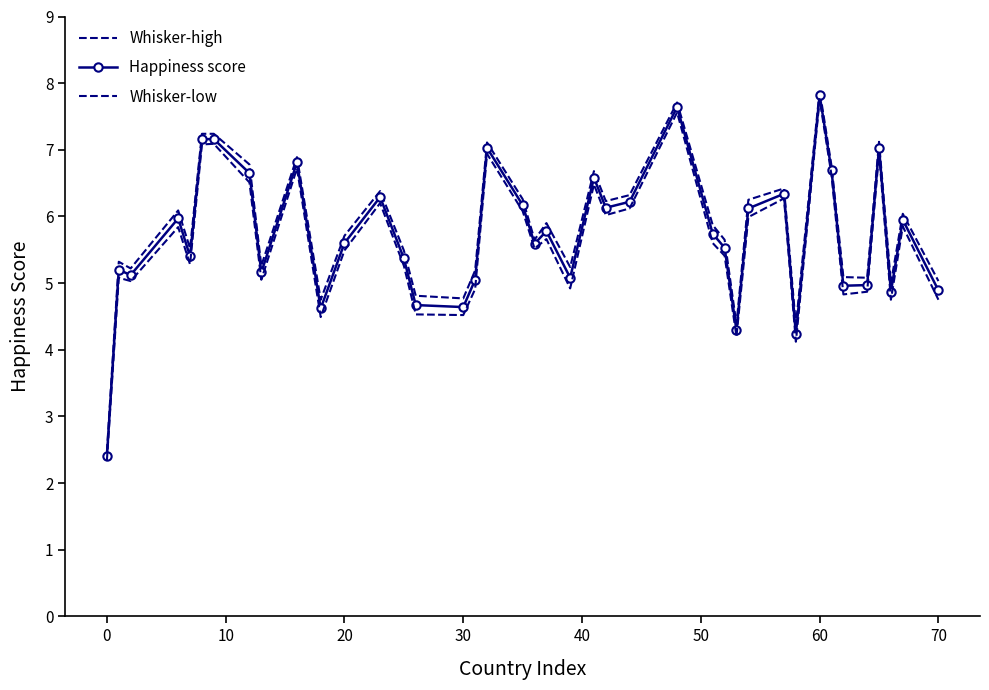

Does the chart have visible grid lines?

No